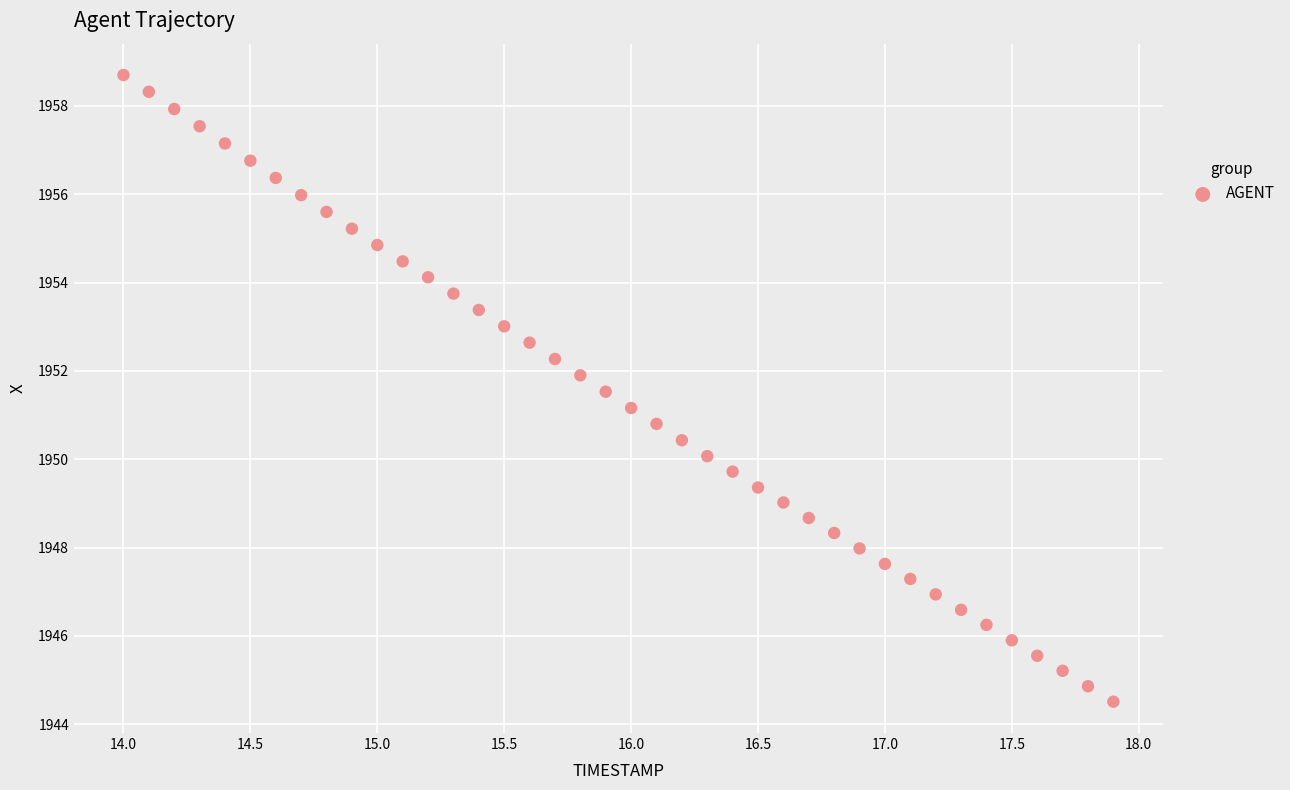

What is the range of Y values (max minus min)?

14.2